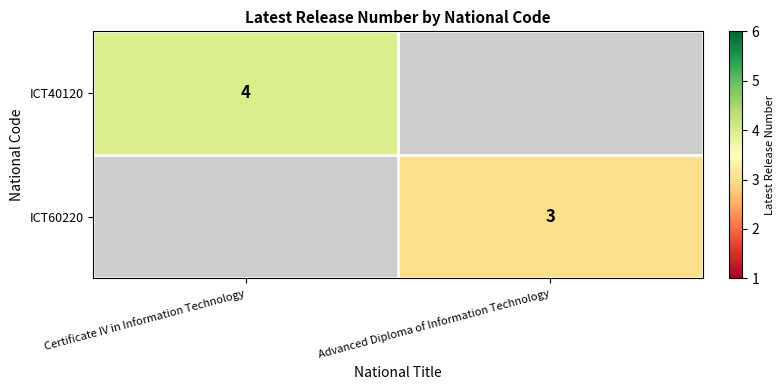

True or false: ICT40120 has a value of 4 at Certificate IV in Information Technology.

True